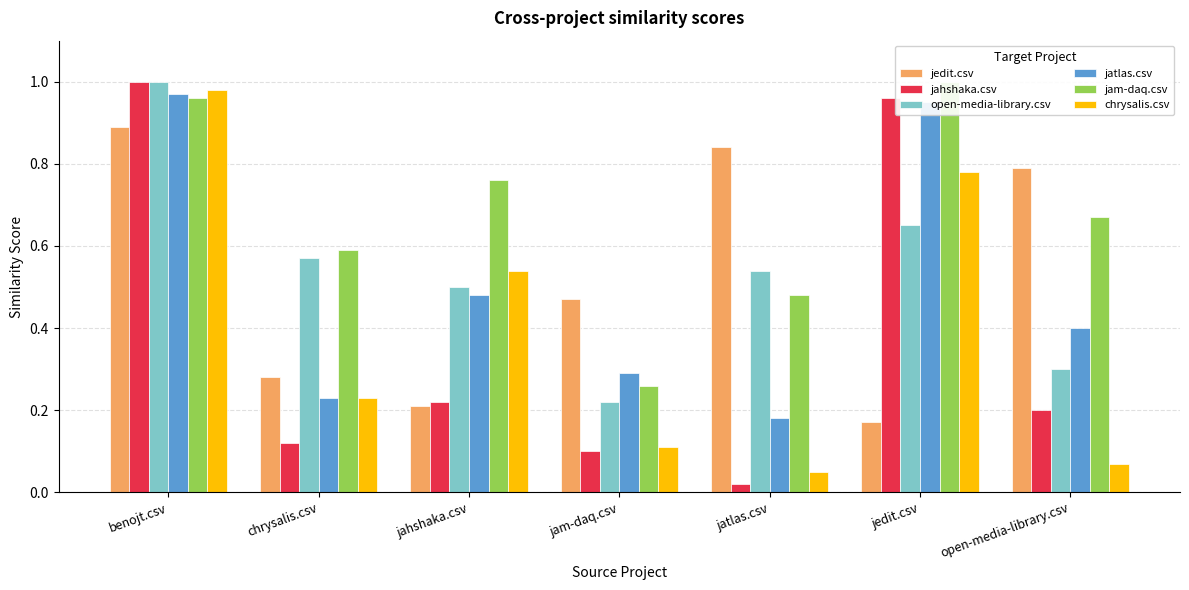

Between chrysalis.csv and jam-daq.csv, which is larger?

jam-daq.csv